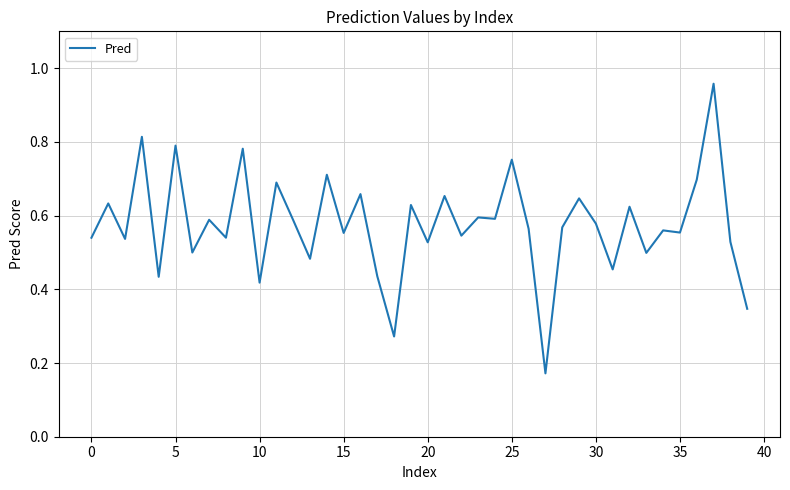

Is this an area chart (filled region under the line)?

No